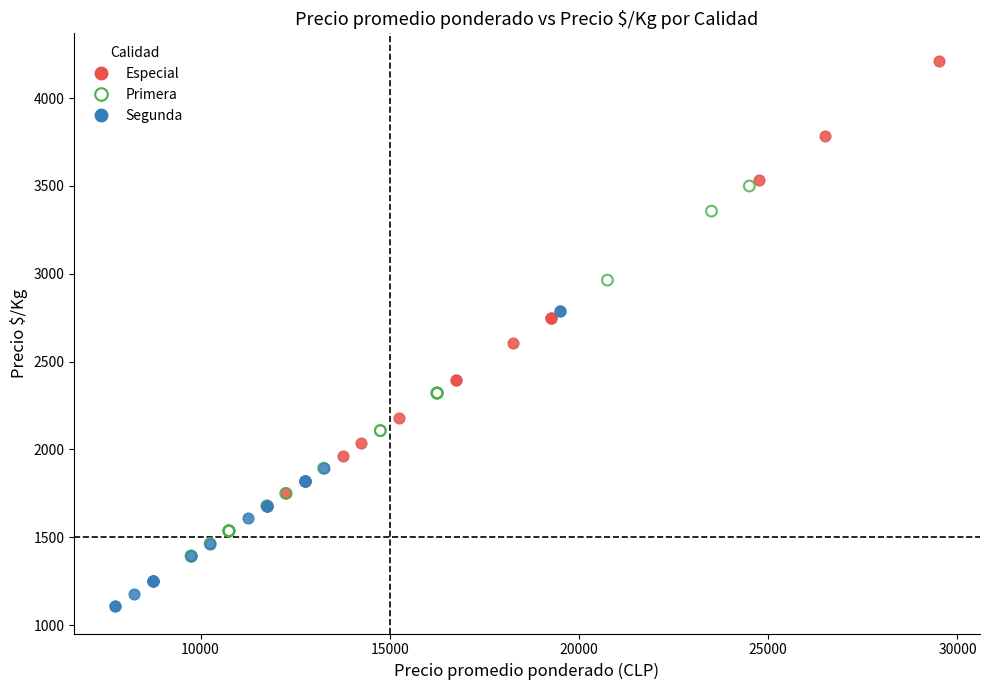

Which series contains the lowest Y value?

Segunda